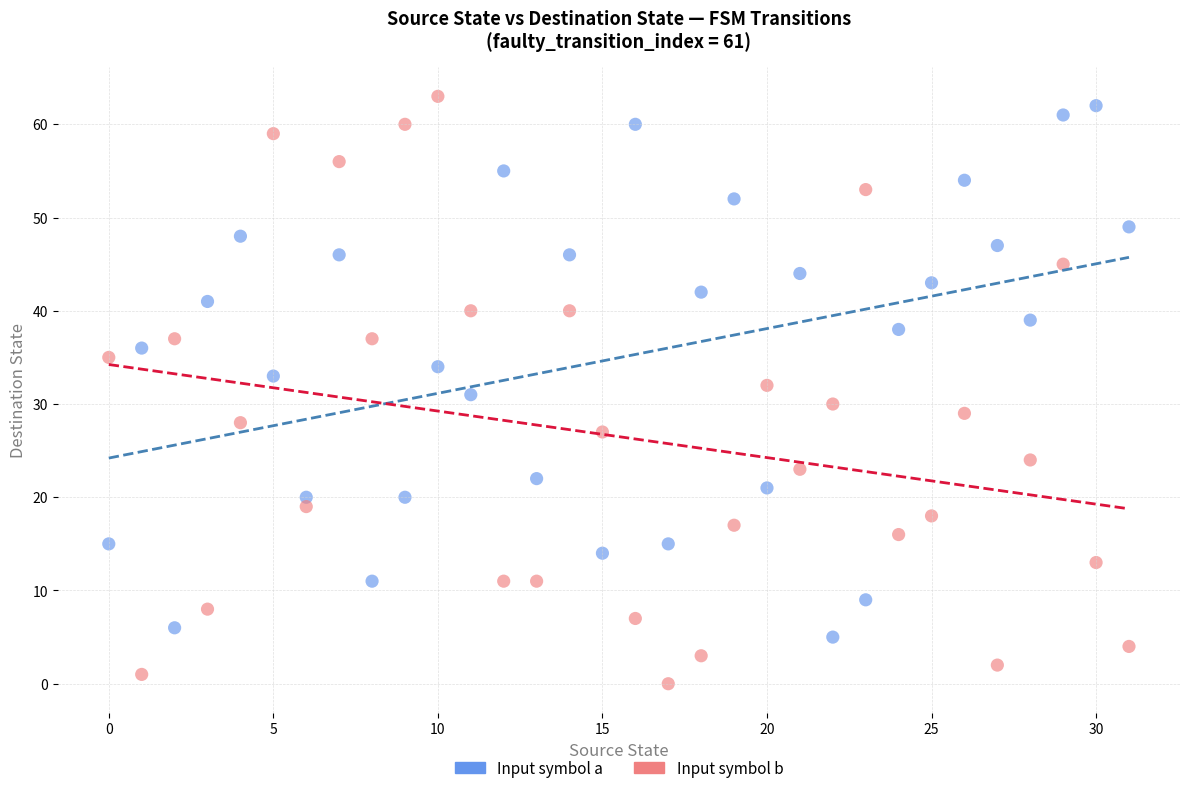

Which series contains the lowest Y value?

Input symbol b